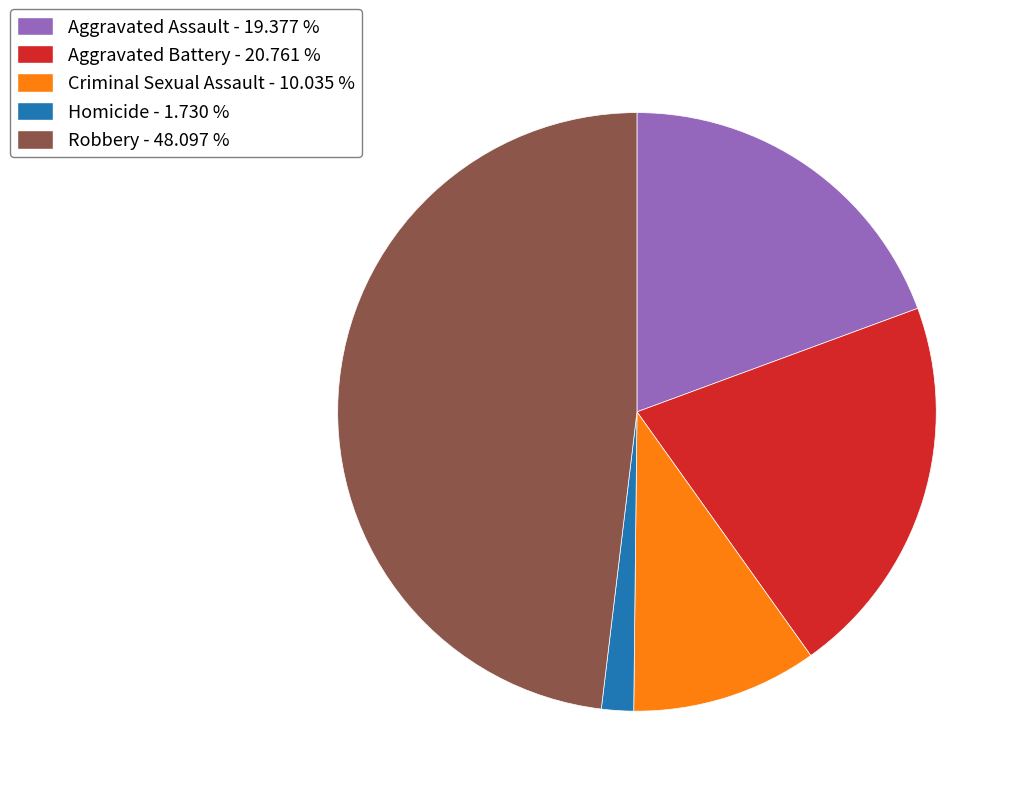

Which category has the smallest portion of the pie?

Homicide